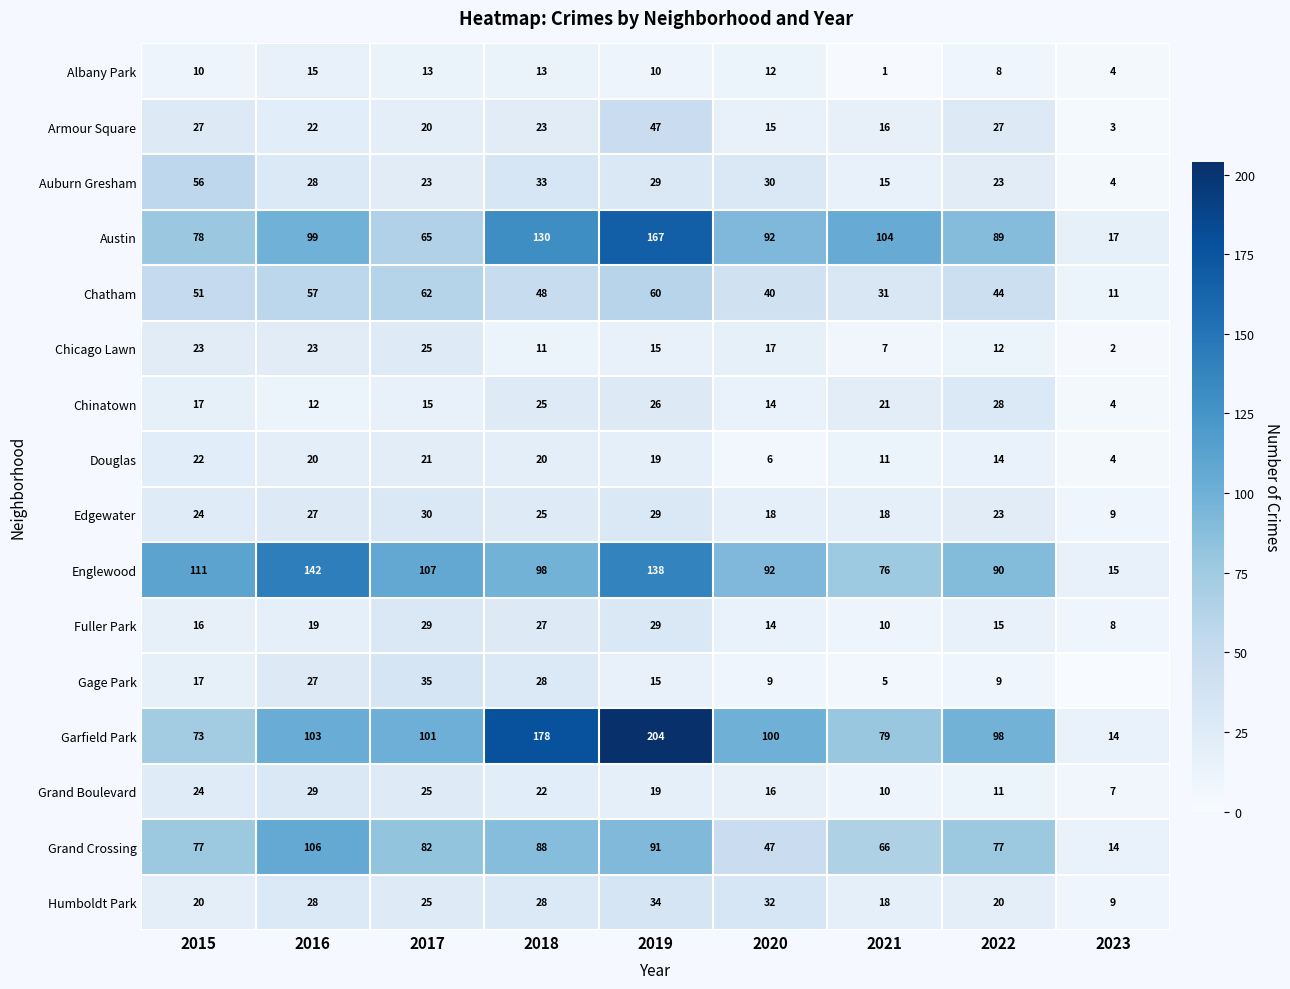

At which category is the sum across all series the highest?

2019